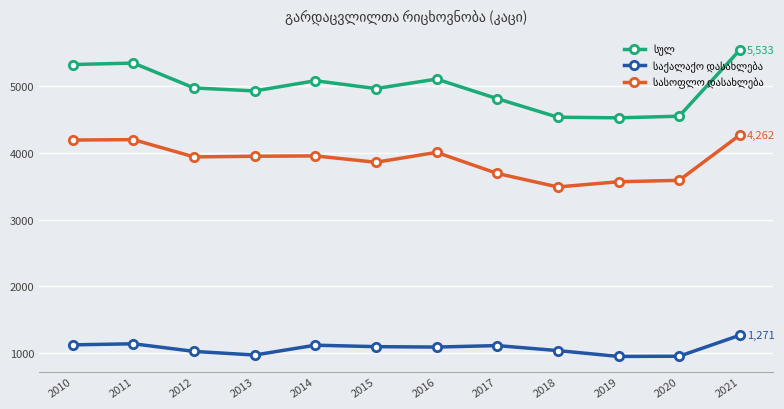

What is the difference between the highest and lowest values at 2011?

4194